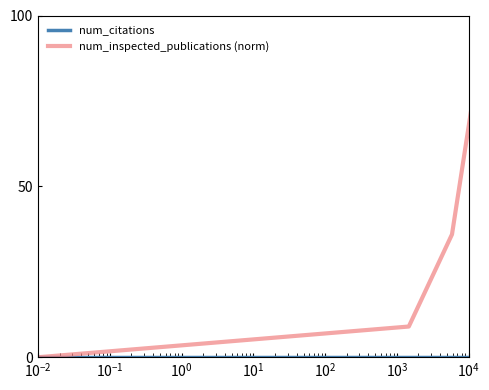

What is the maximum value shown in the chart?

100.0